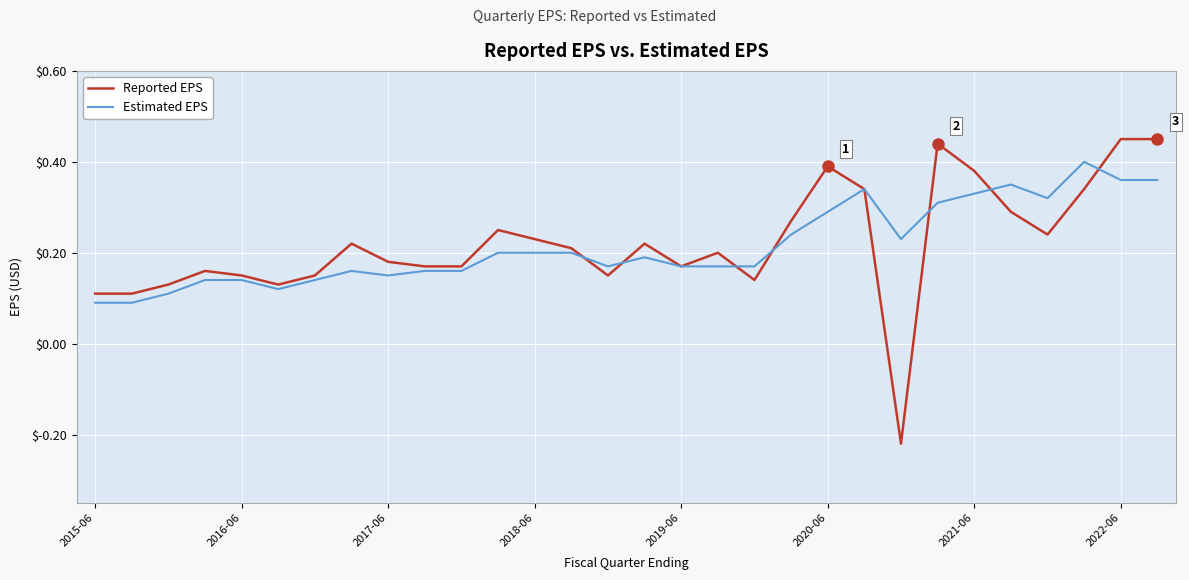

How many series are shown in this chart?

2